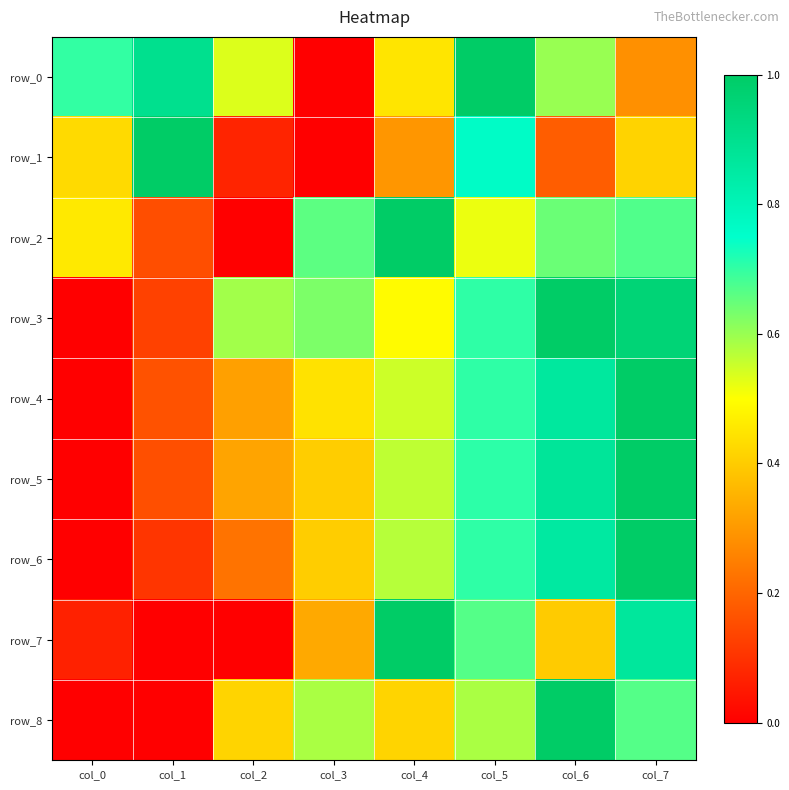

List the series in order of their peak value, highest first.

row_0, row_1, row_2, row_3, row_4, row_5, row_6, row_7, row_8